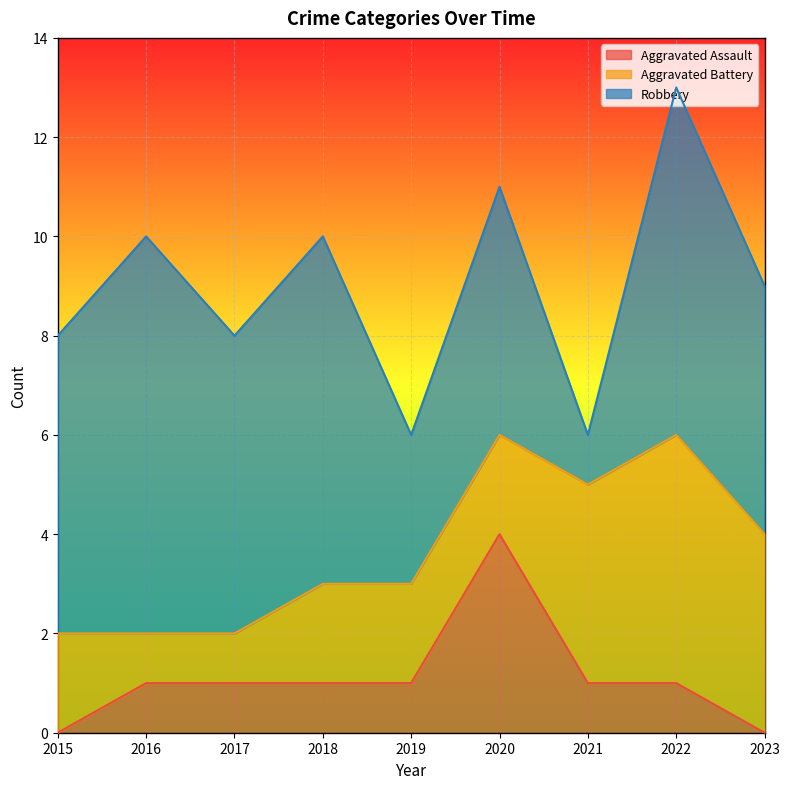

What is the maximum value for Robbery?

8